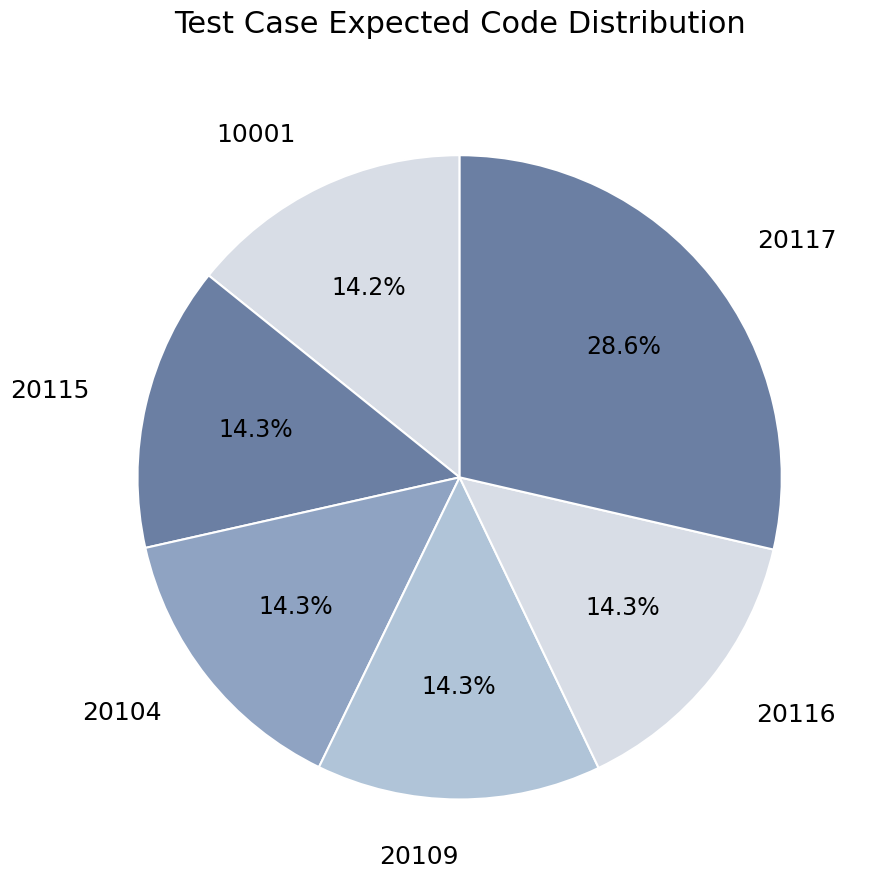

Combined, what portion of the pie is 20116 and 20104?

28.6%